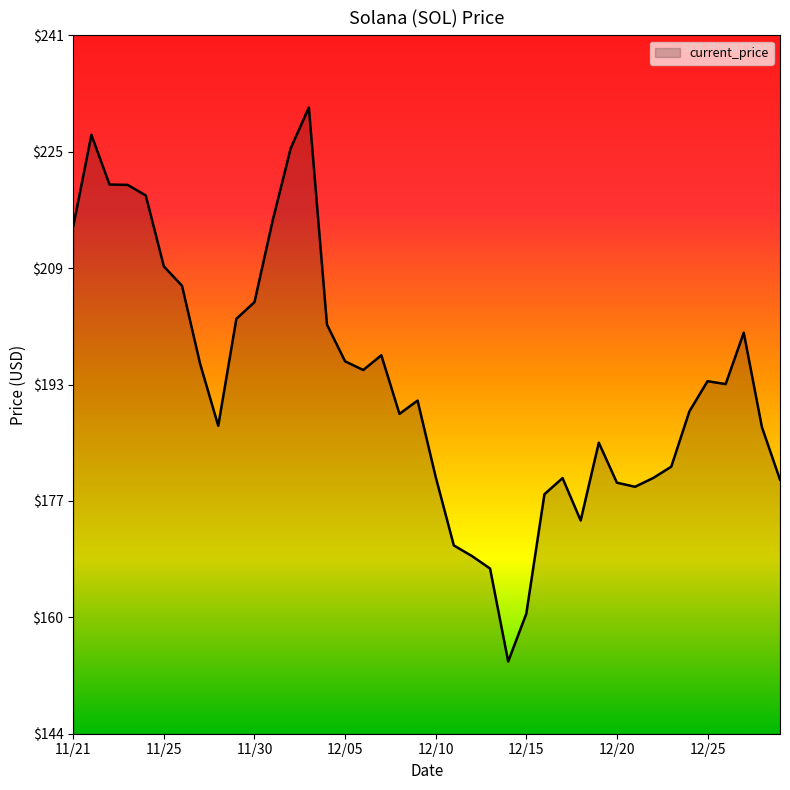

What is the smallest value displayed?

154.3